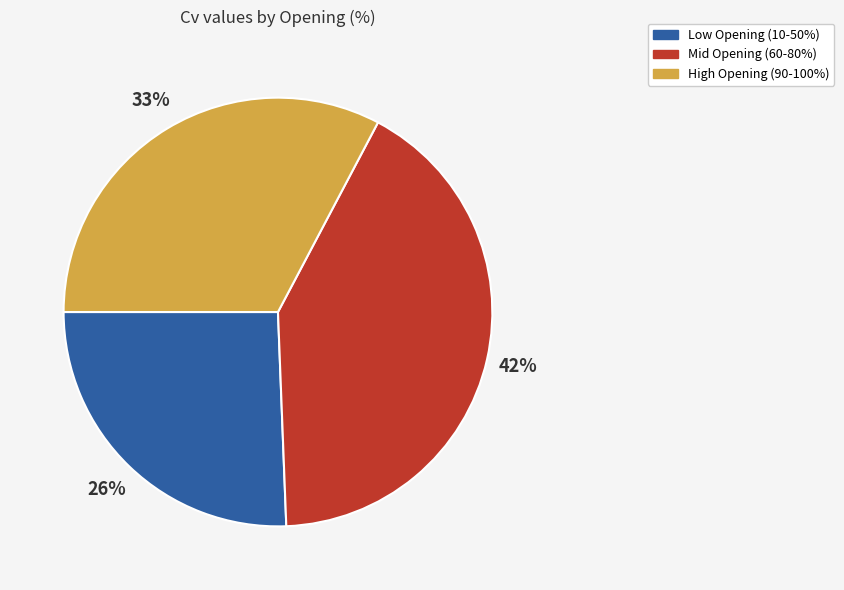

To the nearest percent, what portion does Low Opening (10-50%) represent?

26%